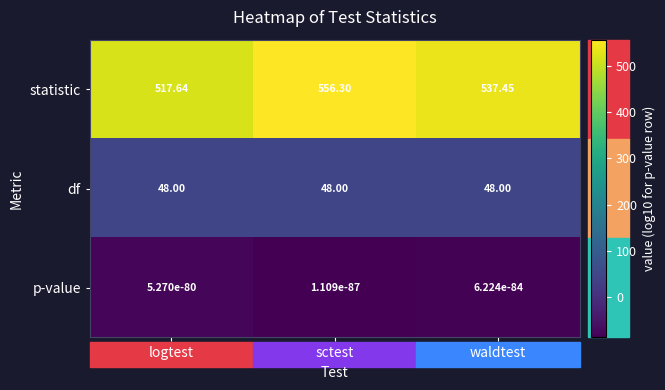

Which category has the highest value across all series?

sctest